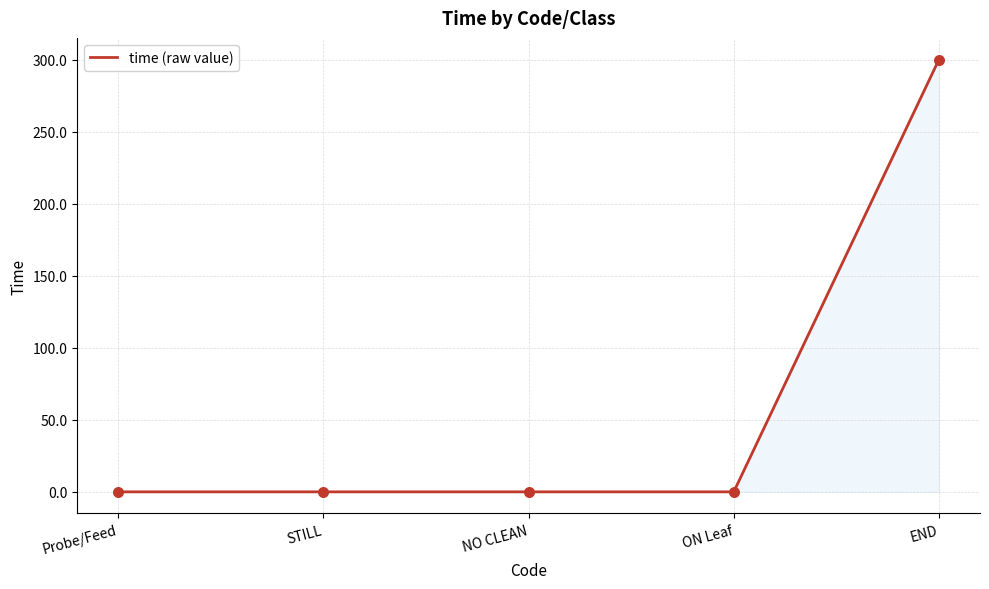

What is the change in value from STILL to END?

+300.3